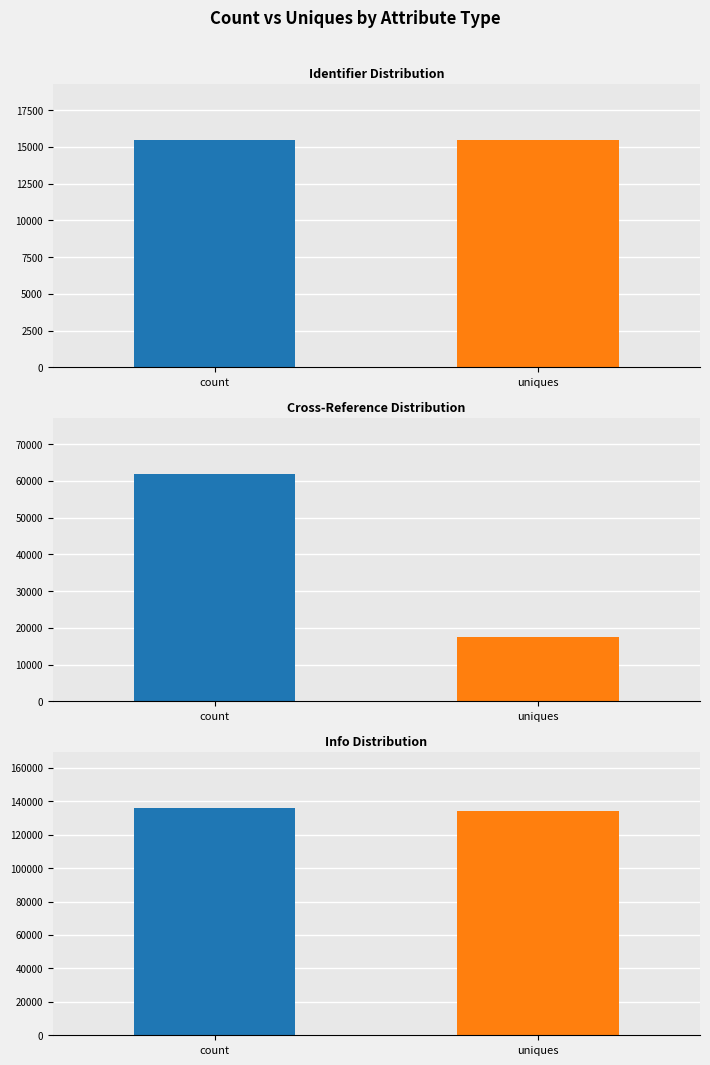

What is the minimum value shown in the chart?

15449